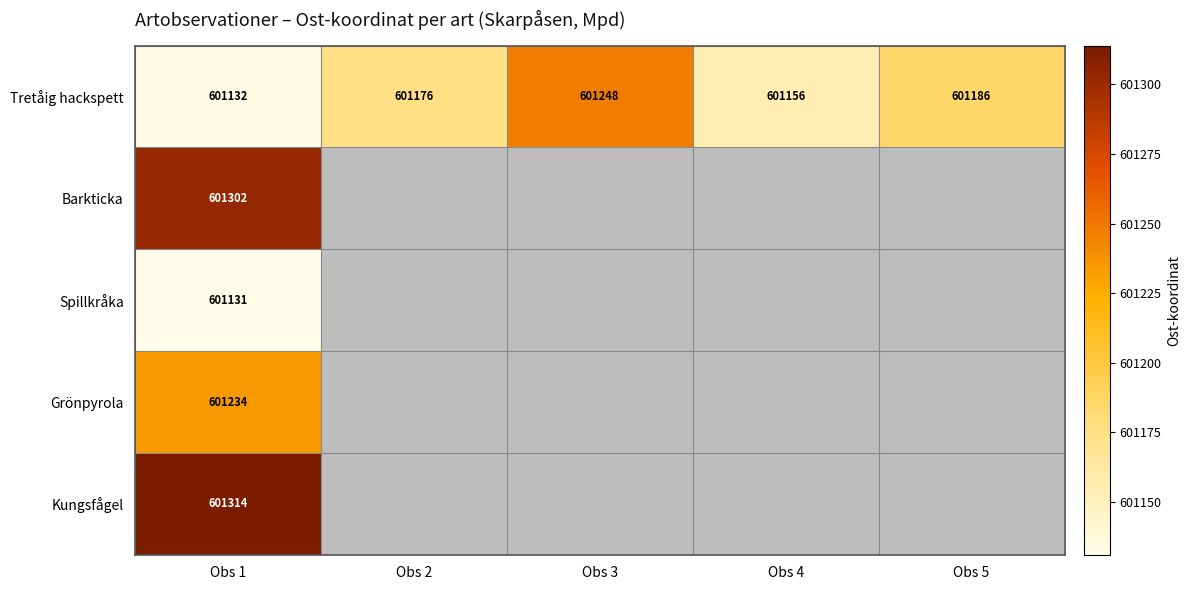

The value of Tretåig hackspett at Obs 4 is 357024. True or false?

False